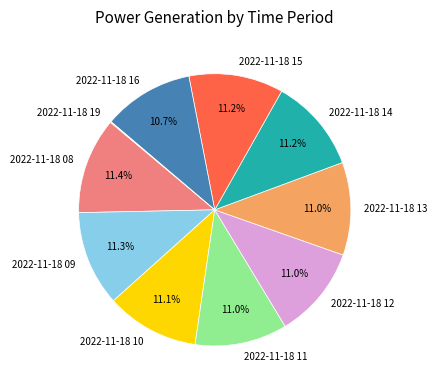

Is there a majority slice in this chart?

No